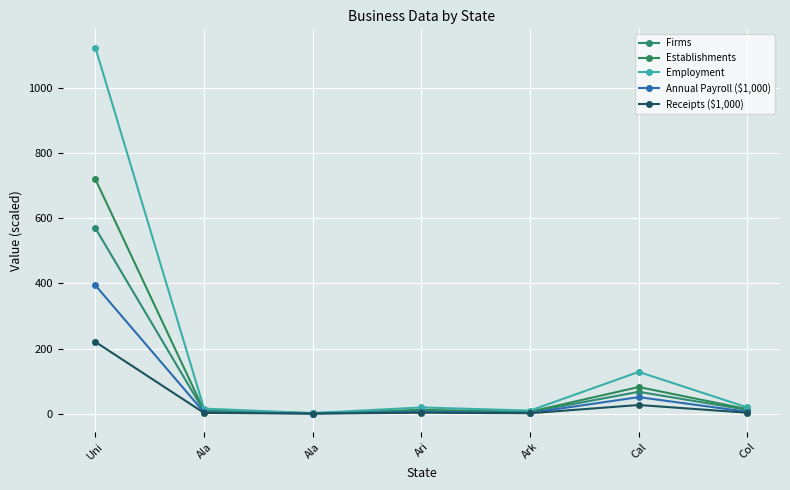

At which category does Receipts ($1,000) reach its first local valley?

Ala